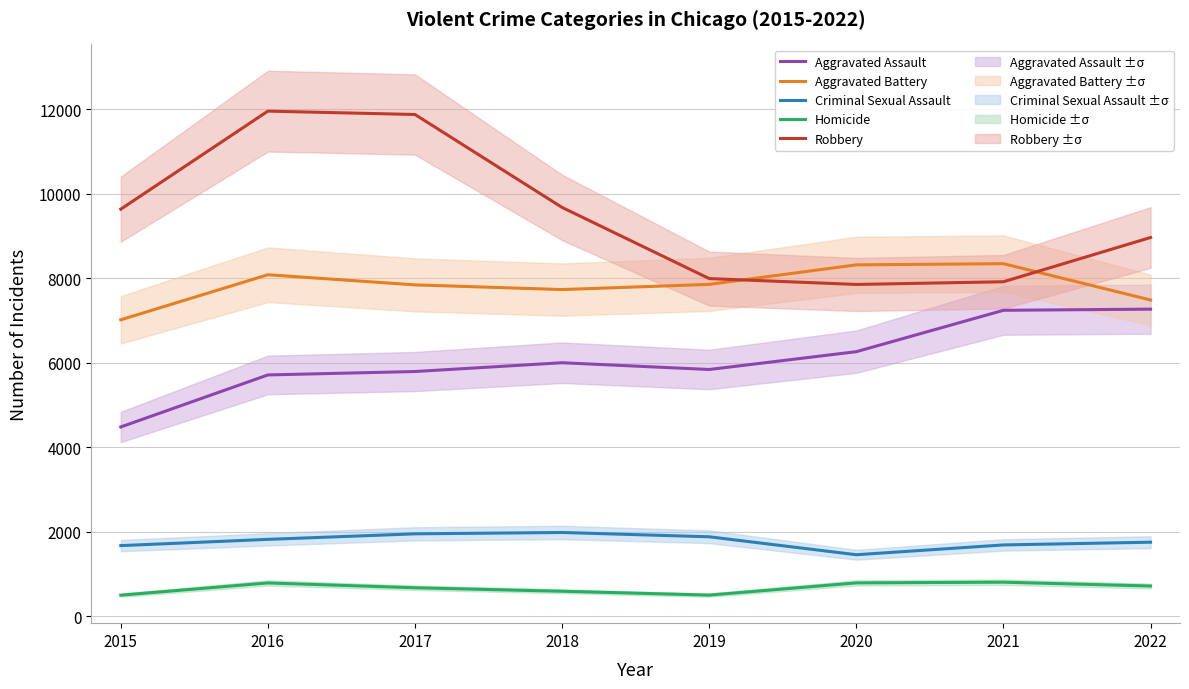

Reading left to right, list all the values displayed in this chart.

Aggravated Assault: 2015=4480	2016=5712	2017=5793	2018=6001	2019=5841	2020=6263	2021=7243	2022=7270
Aggravated Battery: 2015=7018	2016=8085	2017=7845	2018=7734	2019=7857	2020=8319	2021=8347	2022=7487
Criminal Sexual Assault: 2015=1670	2016=1818	2017=1949	2018=1981	2019=1879	2020=1454	2021=1686	2022=1751
Homicide: 2015=496	2016=786	2017=672	2018=589	2019=498	2020=787	2021=804	2022=713
Robbery: 2015=9638	2016=11960	2017=11880	2018=9679	2019=7994	2020=7855	2021=7919	2022=8967